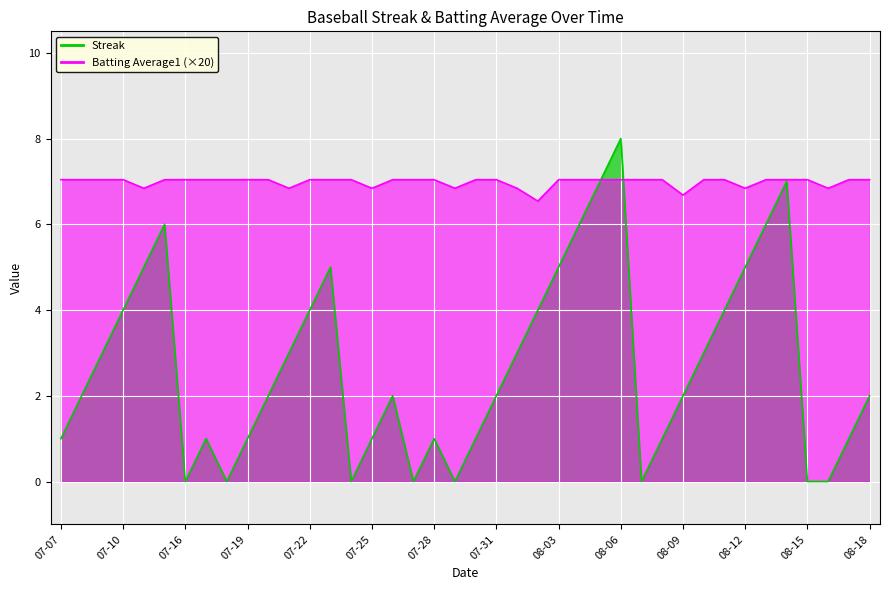

Which series changed the most between 2010-07-15 and 2010-07-24?

Streak